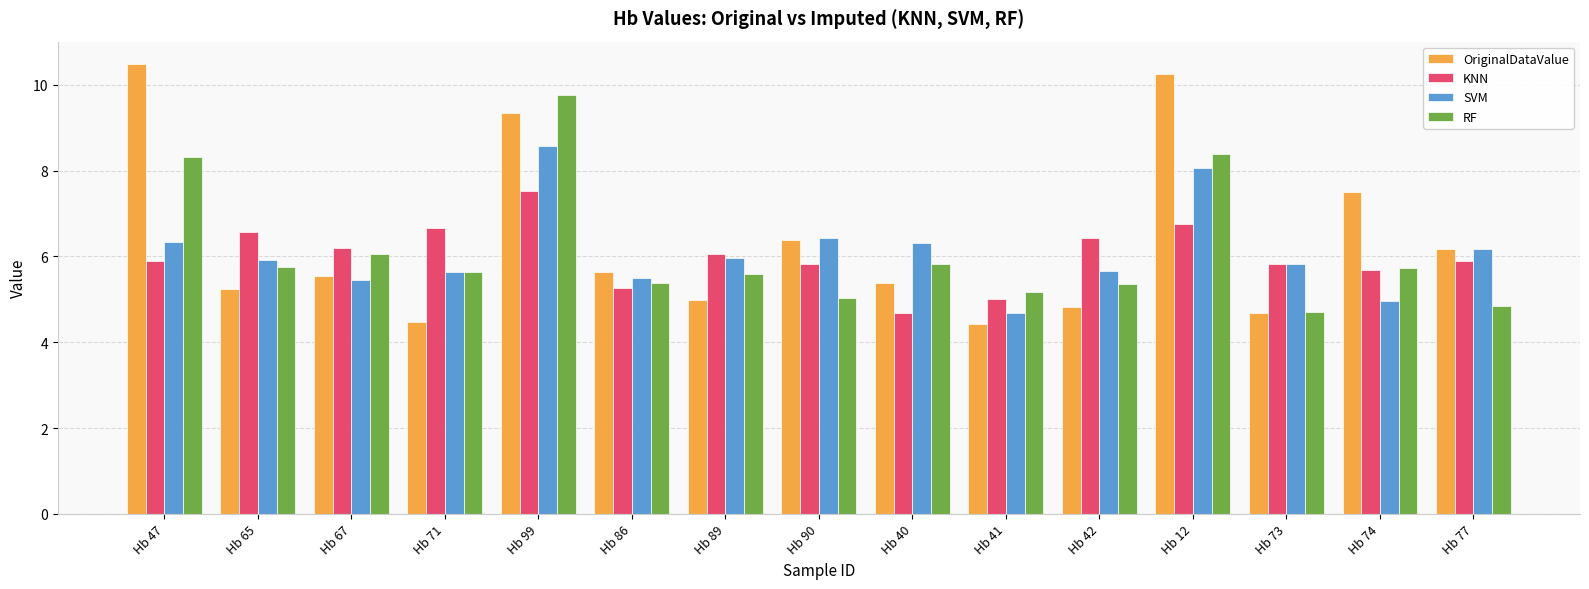

What is the label of the 9th bar from the left?

Hb 40